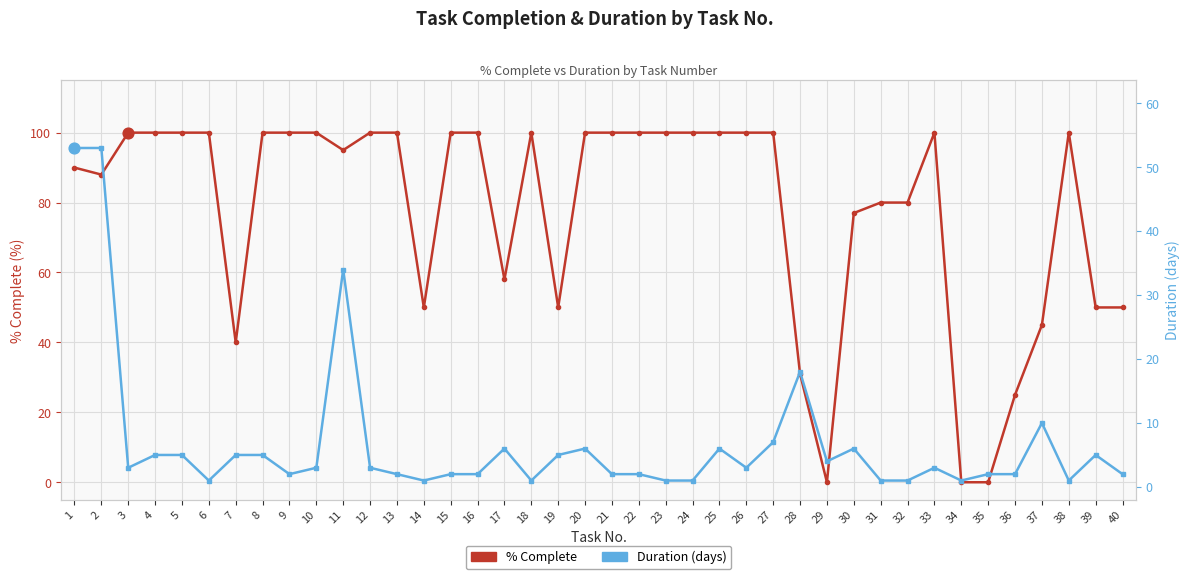

Which series reaches the maximum Y coordinate?

% Complete (×100)